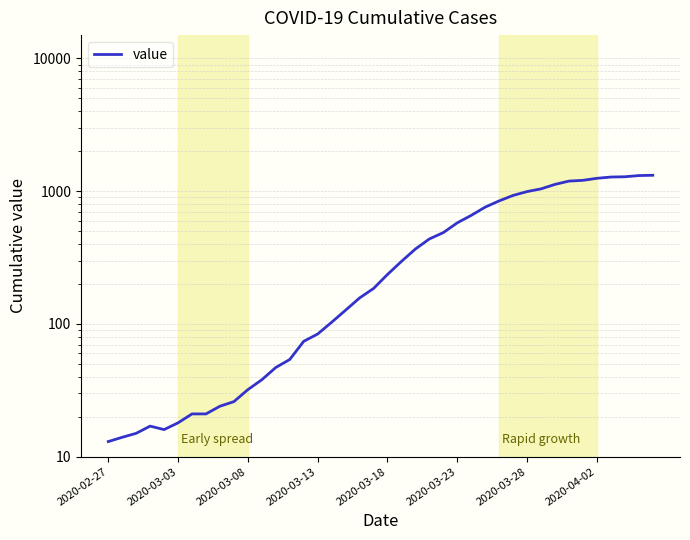

True or false: the data shows 257 at 33.

False